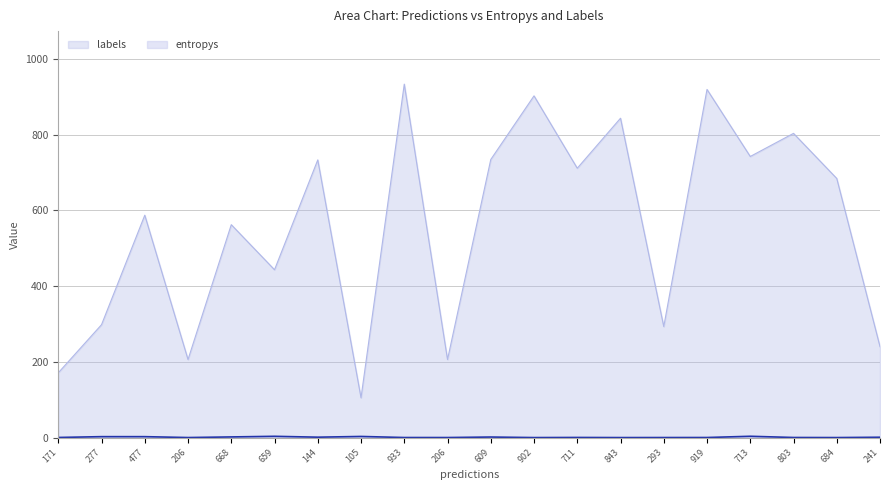

At which category does entropys reach its first local peak?

277